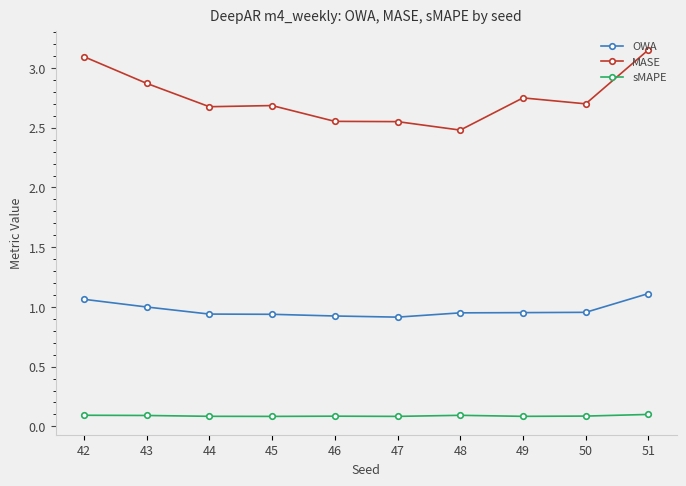

List the series in order of their overall mean, highest first.

MASE, OWA, sMAPE